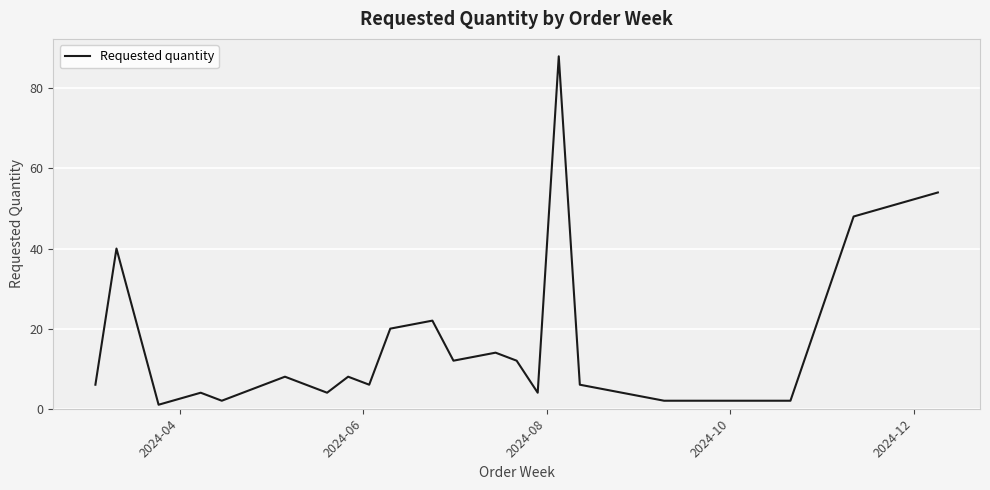

What is the minimum value shown in the chart?

1